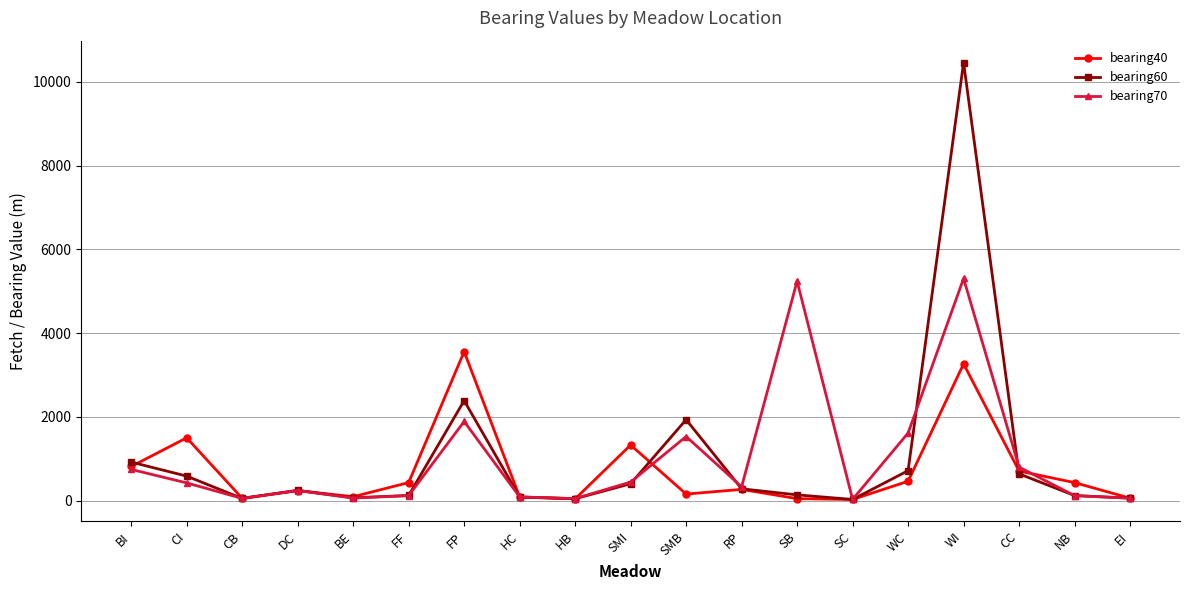

The bearing60 series shows 1136 at CC. True or false?

False